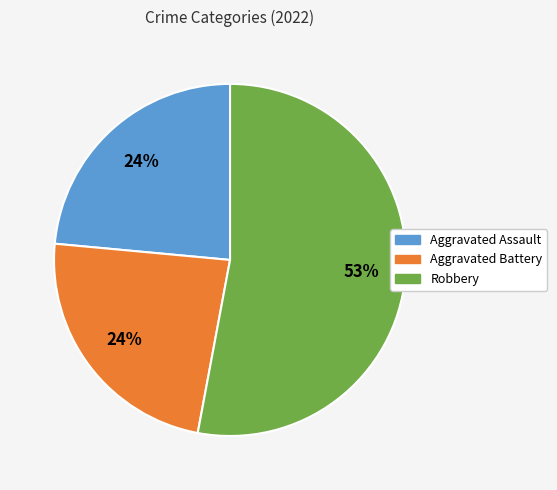

Is there any slice that represents more than half of the pie?

Yes